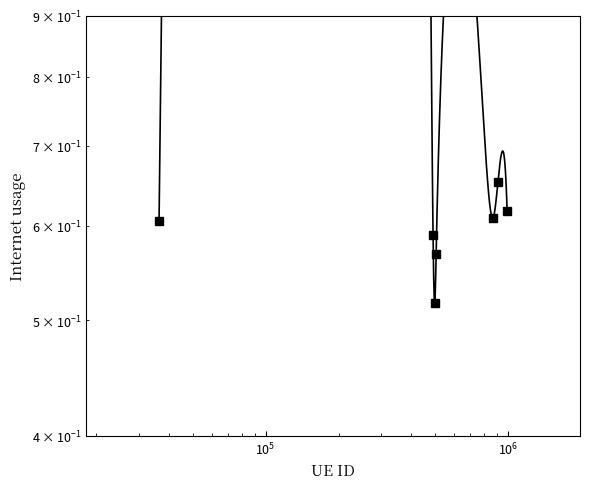

True or false: the data shows 0.6 at $\mathdefault{10^{6}}$.

True